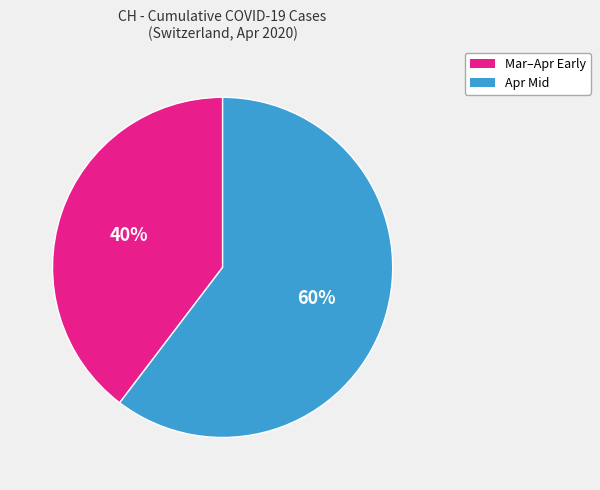

To the nearest percent, what is the average slice percentage?

50%